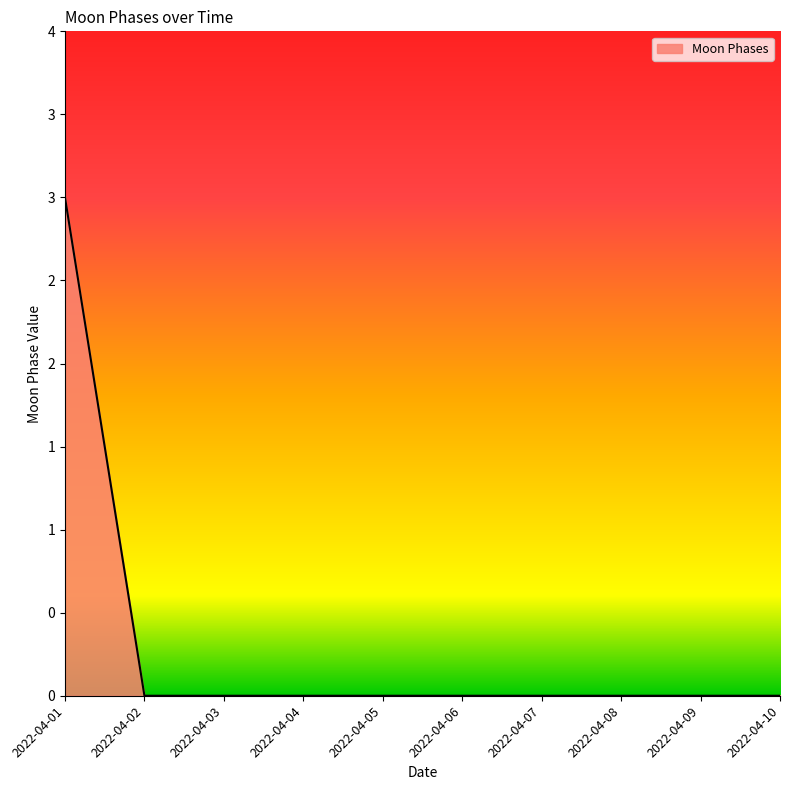

At which category does the chart reach its minimum across all series?

2022-04-02